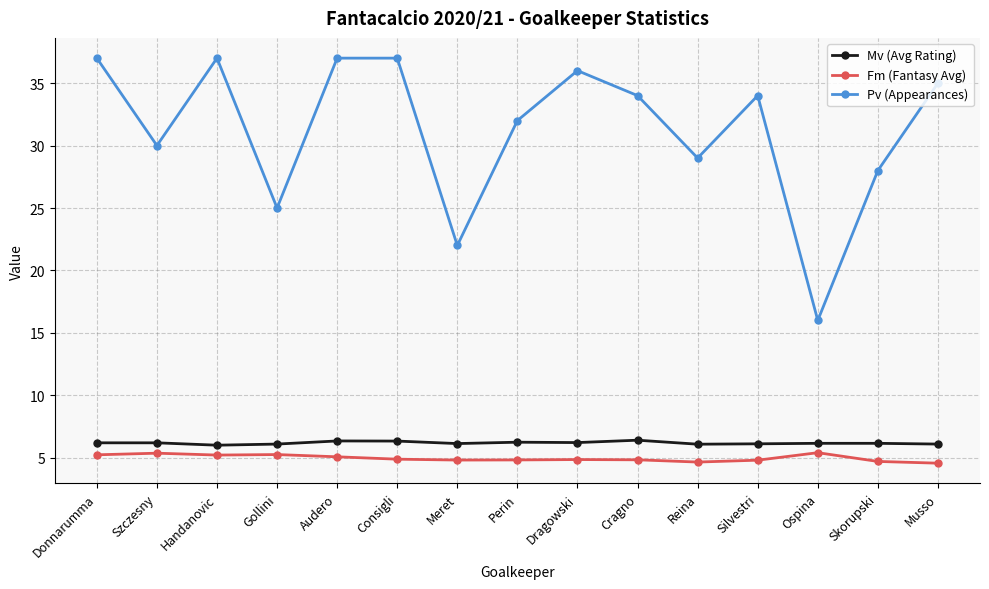

What is the minimum value for Mv (Avg Rating)?

6.0